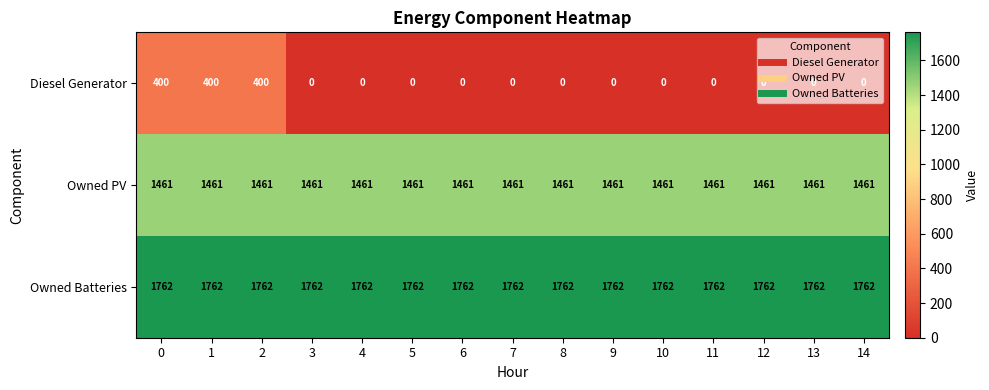

Count the number of categories in the chart.

15